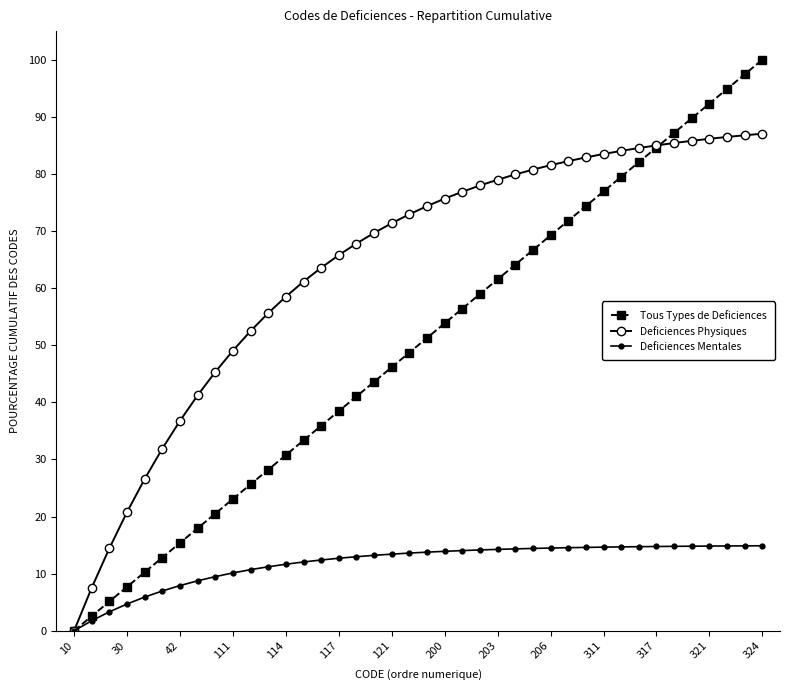

What is the highest value of the Tous Types de Deficiences series?

100.0